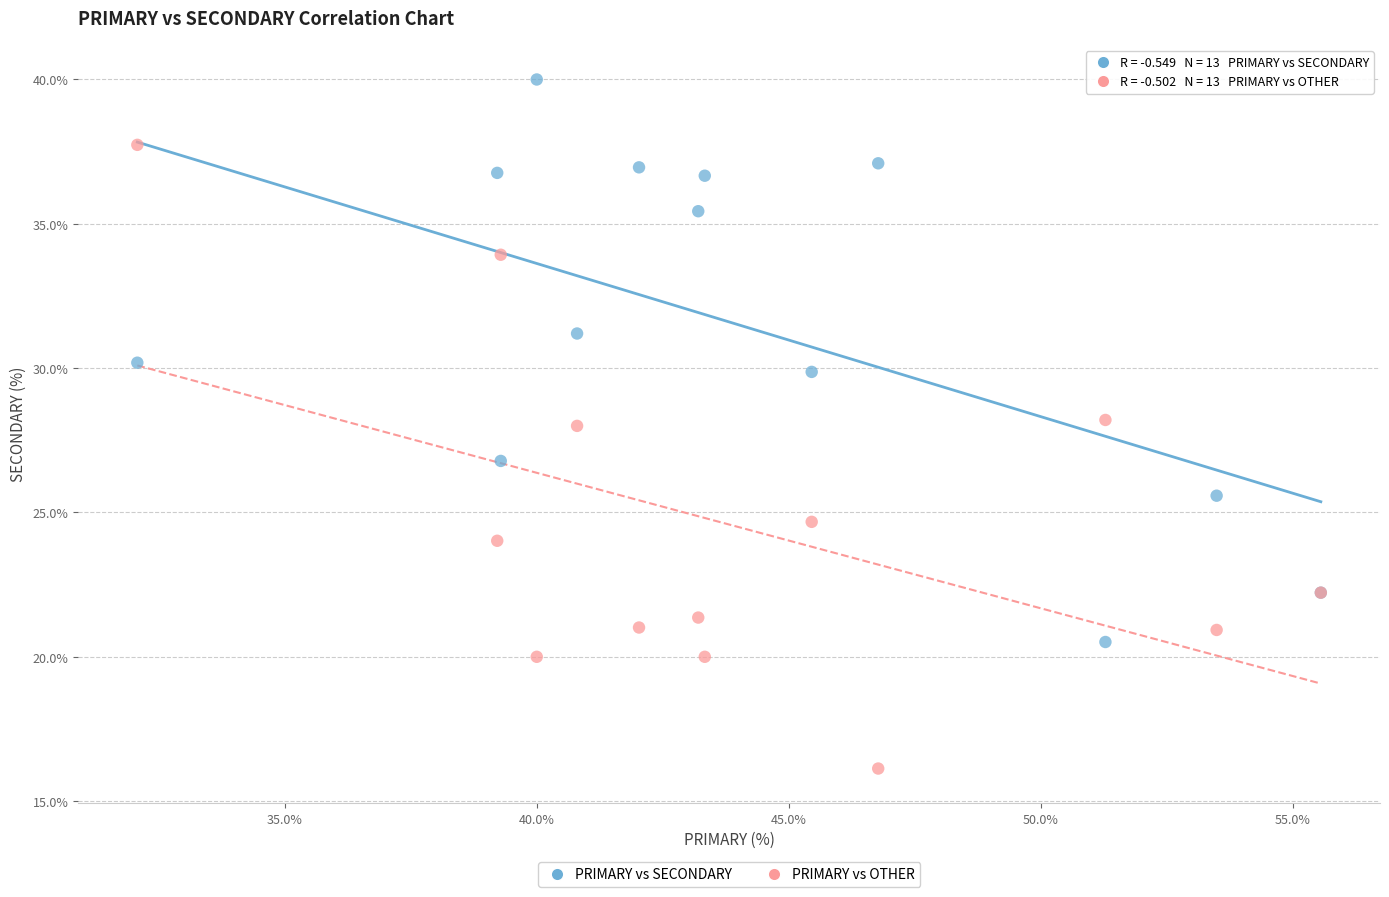

Which series contains the lowest Y value?

PRIMARY vs OTHER